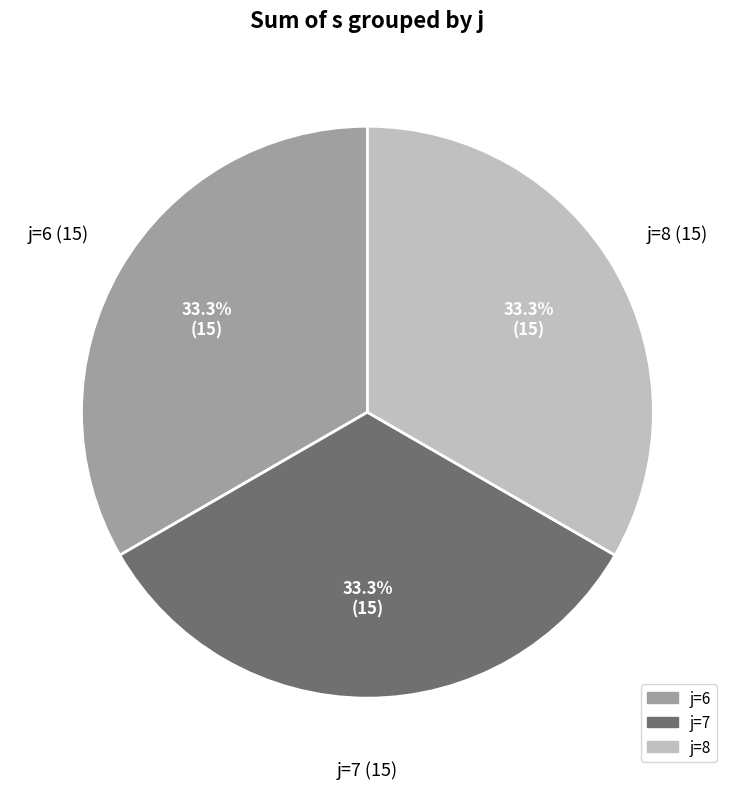

Does any single category account for the majority?

No